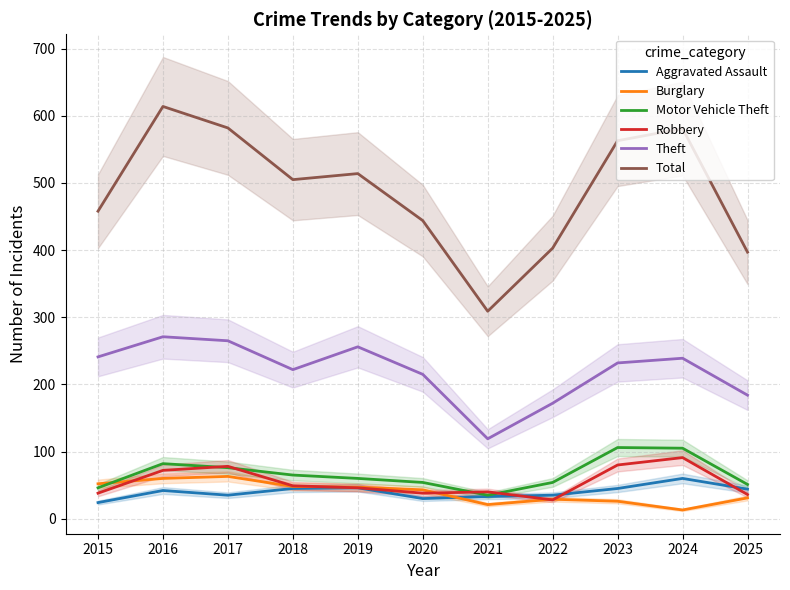

At which label is Motor Vehicle Theft closest to 70?

2018